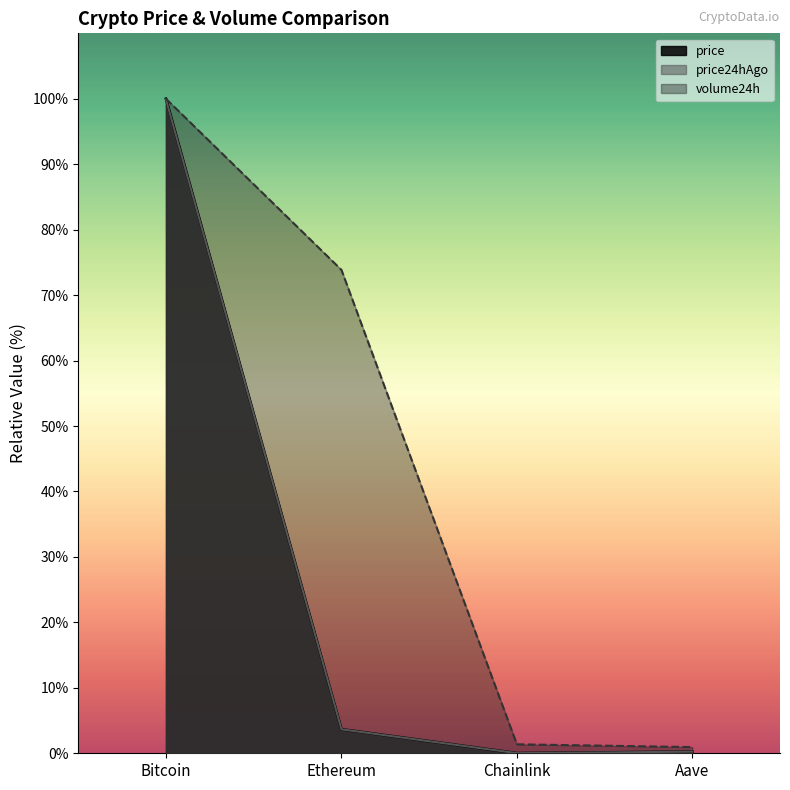

What is the highest value of the price series?

100.0